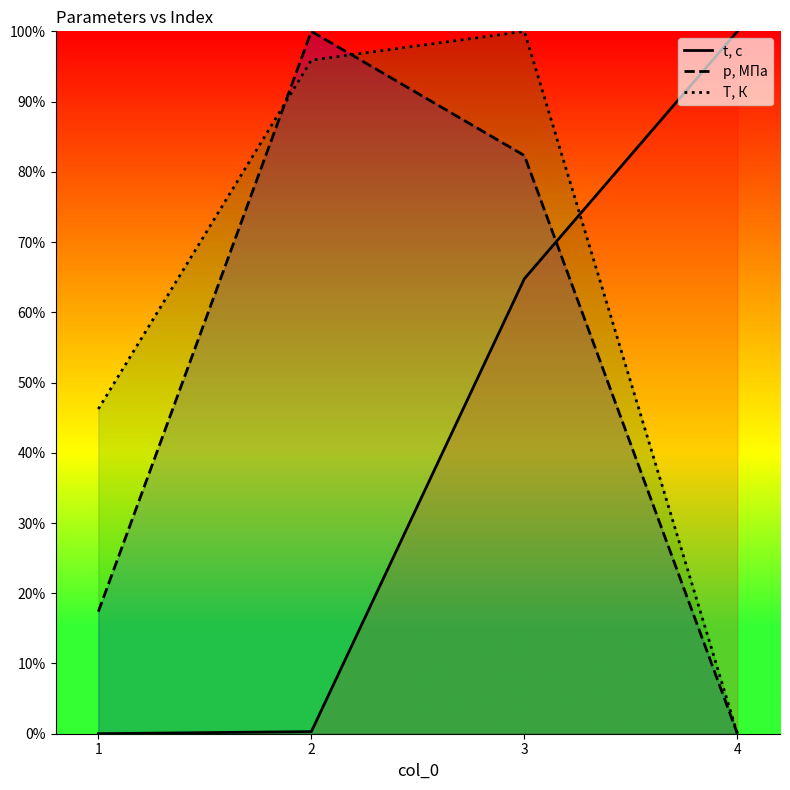

Between which two adjacent categories do p, МПа and t, с first intersect?

3 and 4